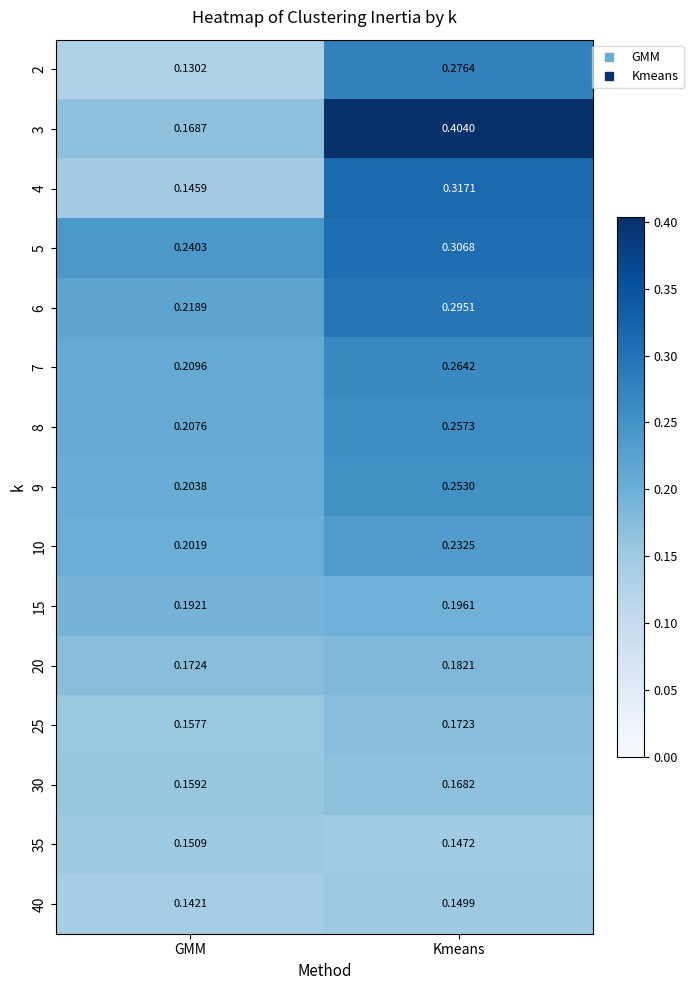

Which series has the largest total across all categories?

3